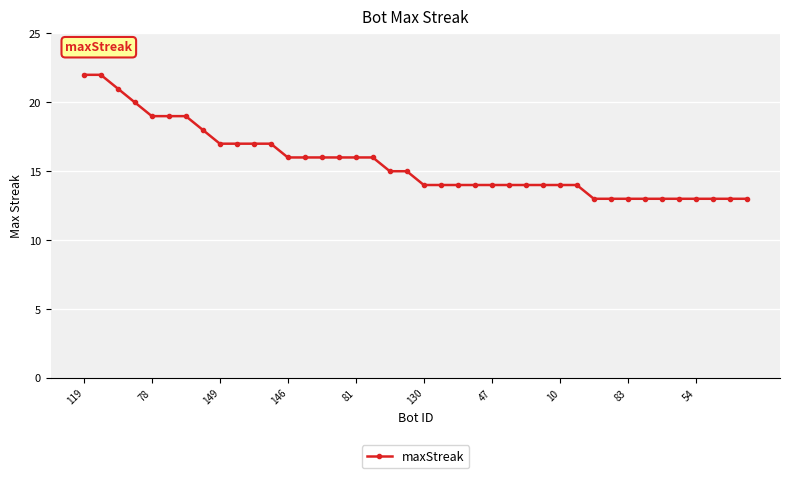

What is the maximum value shown in the chart?

22